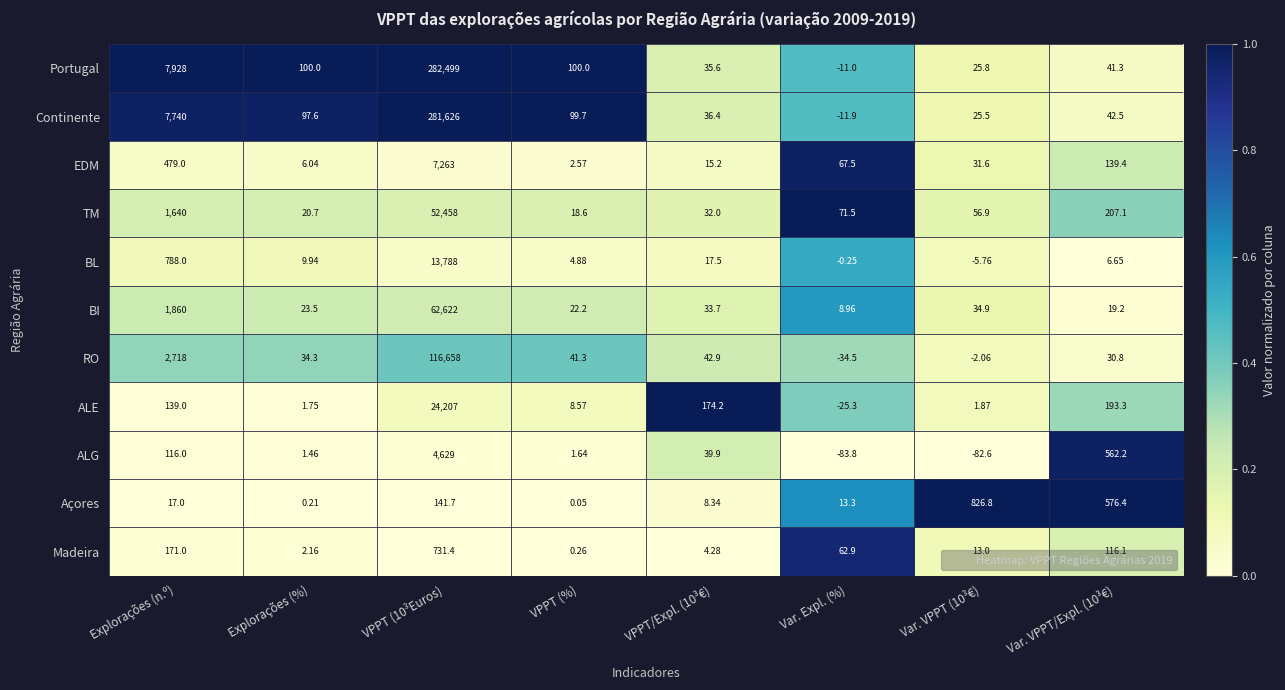

Between VPPT (10³Euros) and Var. VPPT (10³€), which series saw the biggest shift?

Portugal